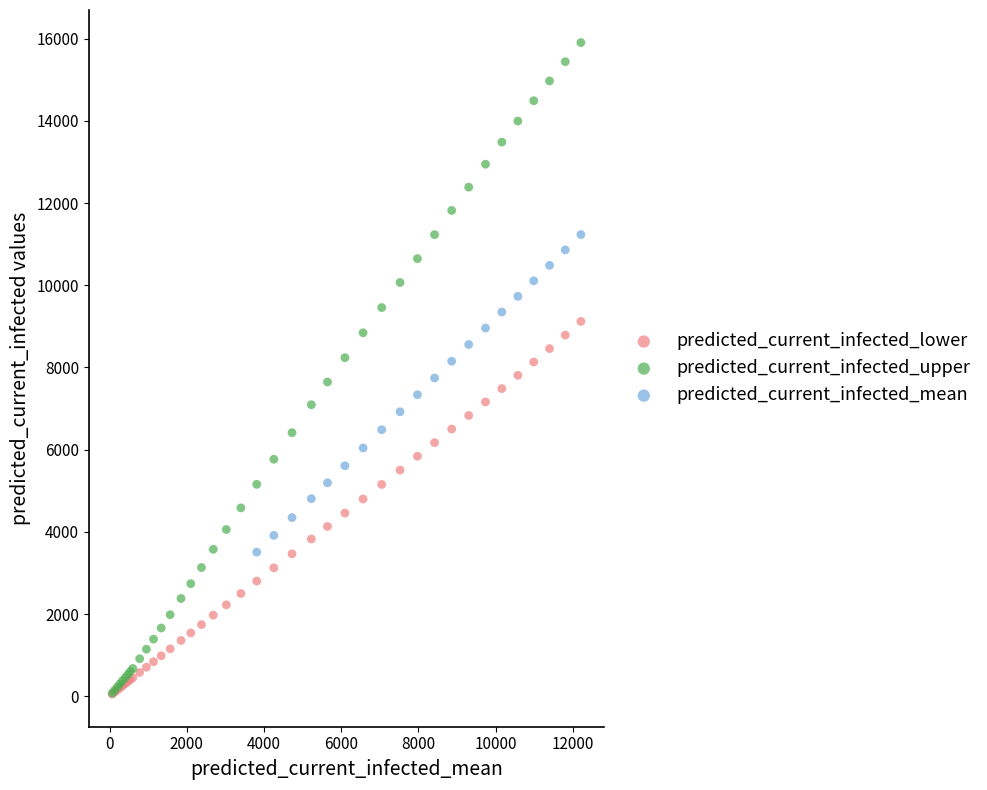

Which series contains the highest Y value?

predicted_current_infected_upper